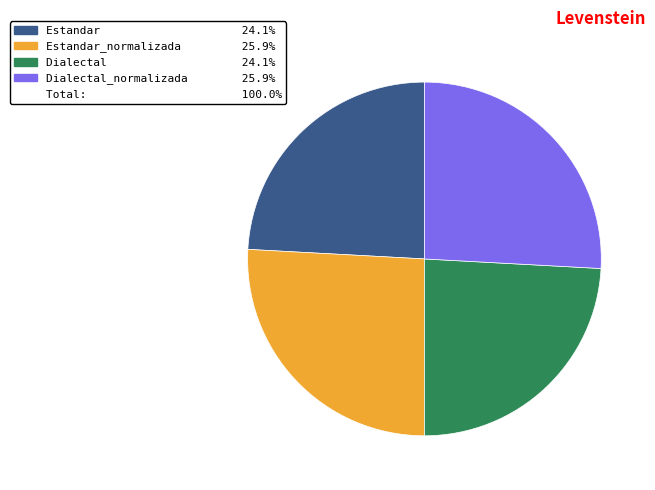

Is there any slice that represents more than half of the pie?

No